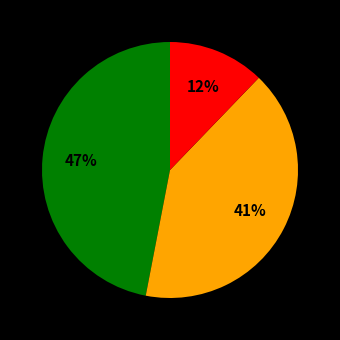

To the nearest percent, what is the difference between the largest and smallest slice percentages?

35%